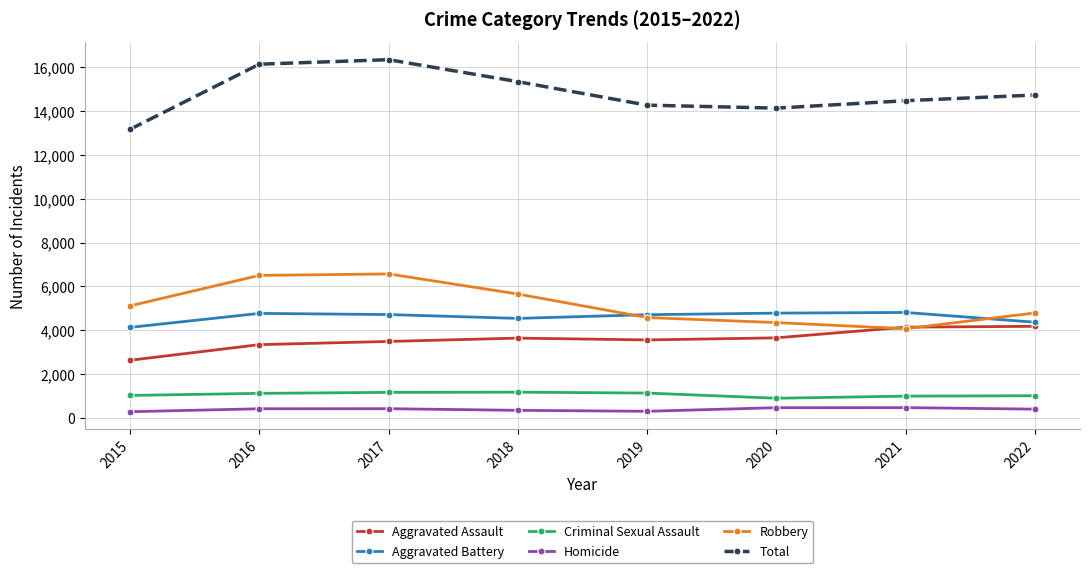

The value of Total at 2015 is 2742. True or false?

False